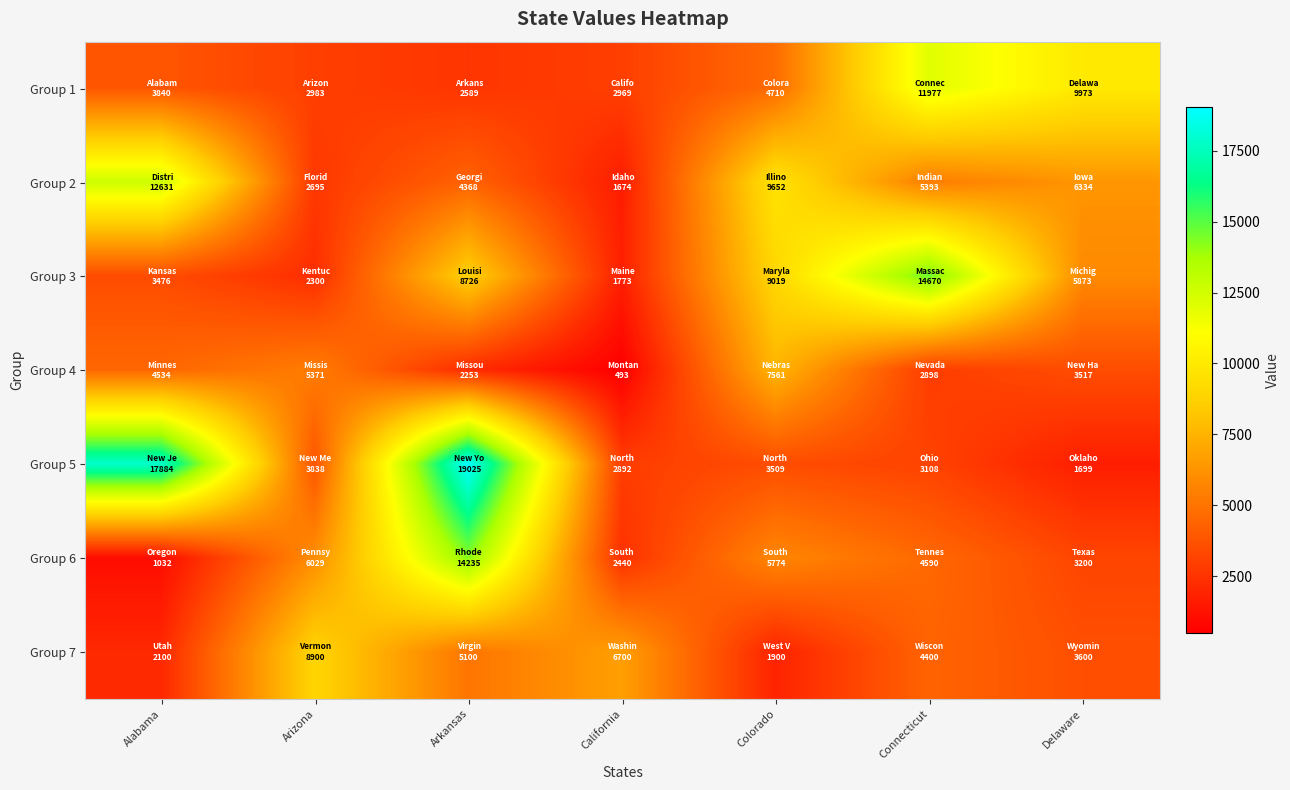

Which series changed the most between California and Colorado?

Group 2